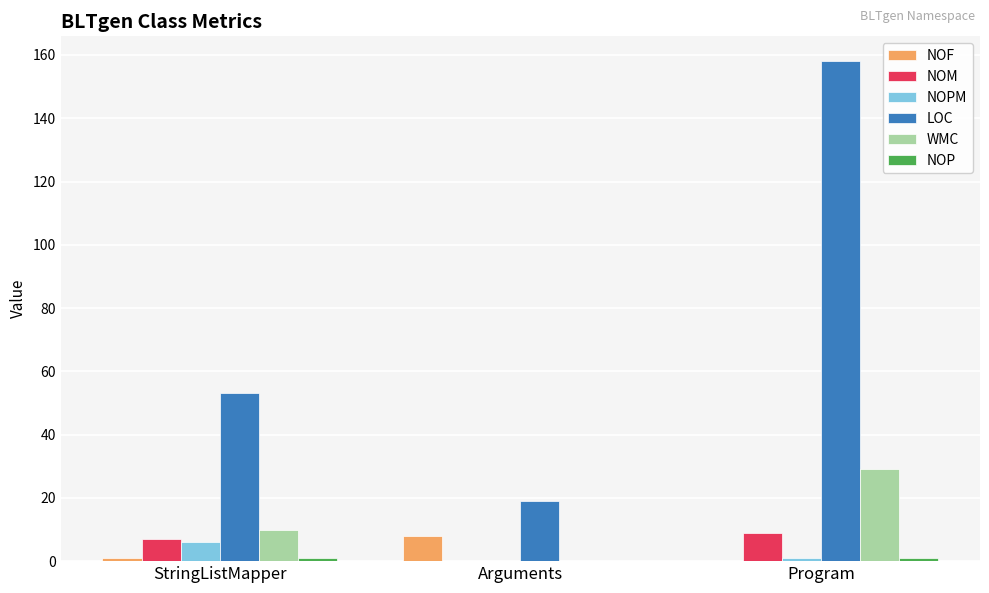

Is it true that WMC equals 16 at Program?

False